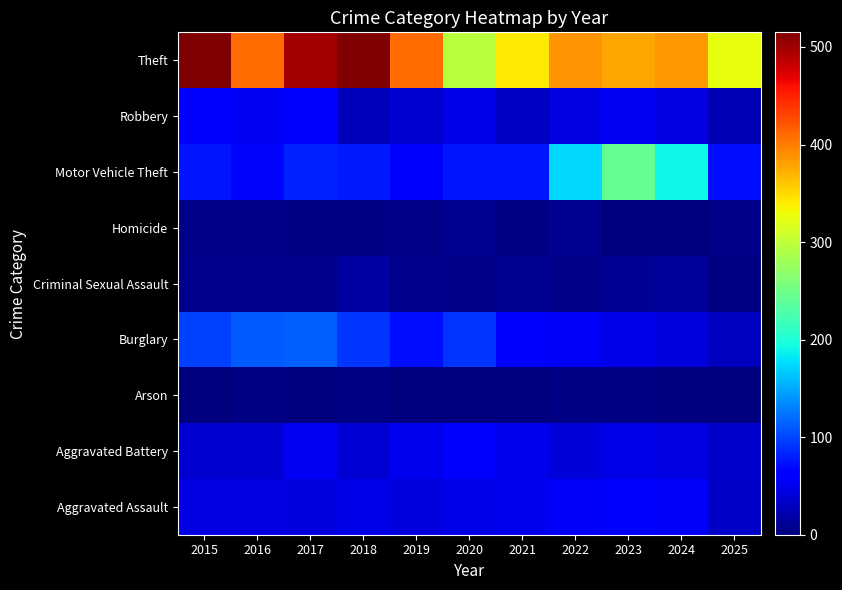

At which category is the sum across all series the highest?

2017